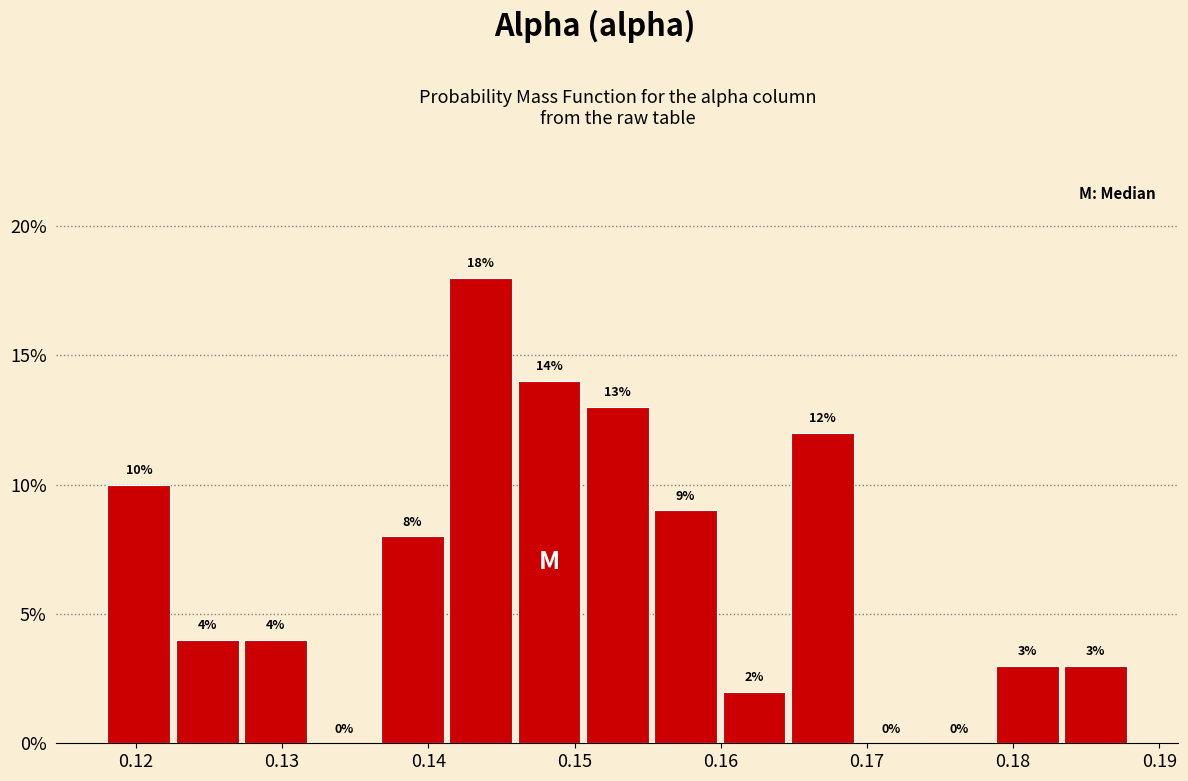

How tall is the bar that spans 0.183 to 0.188 on the x-axis? The bar edges are not printed on the chart, so give them approximately, as read against the axis.

3